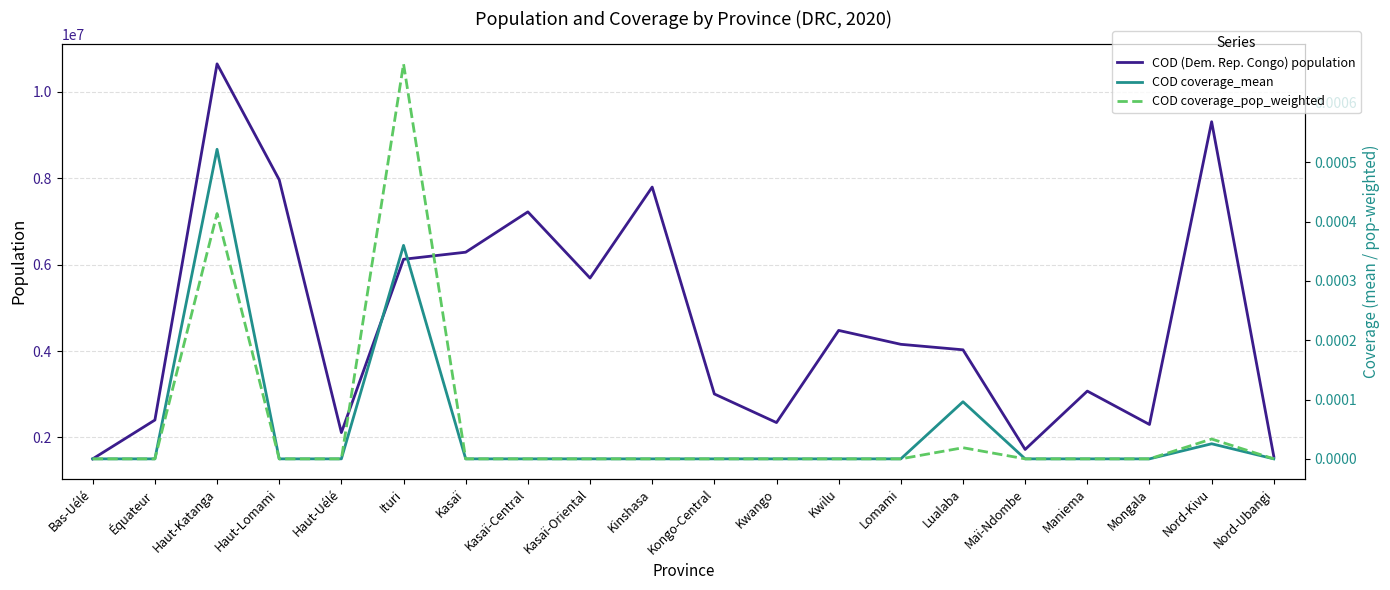

Between Haut-Uélé and Nord-Ubangi, which is larger?

Haut-Uélé